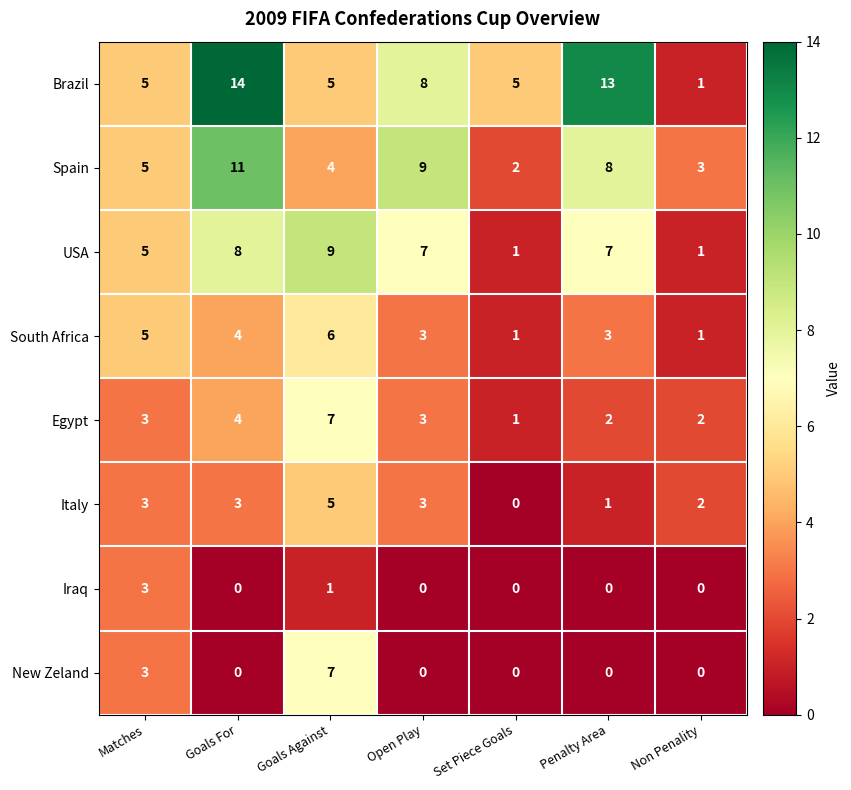

Which series has the largest range (max minus min)?

Brazil